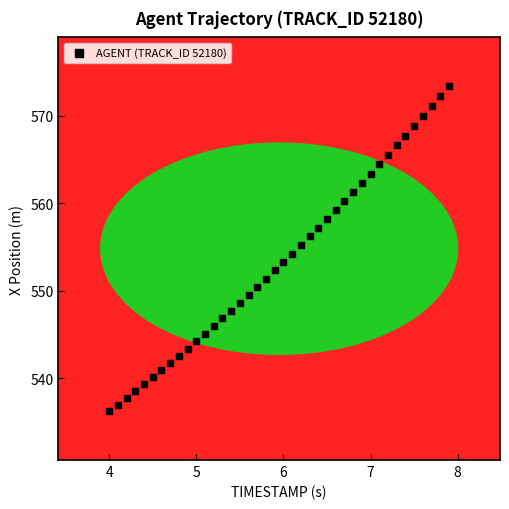

What is the range of X values (max minus min)?

3.9